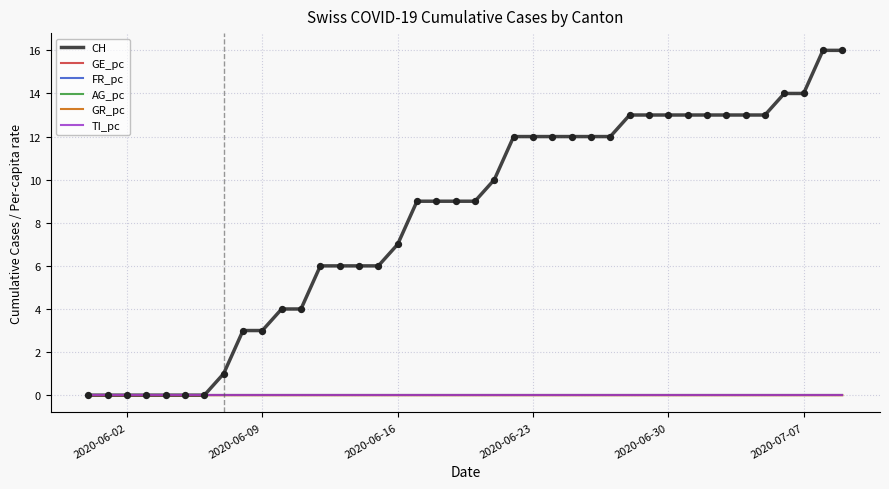

Which series has the largest range (max minus min)?

CH